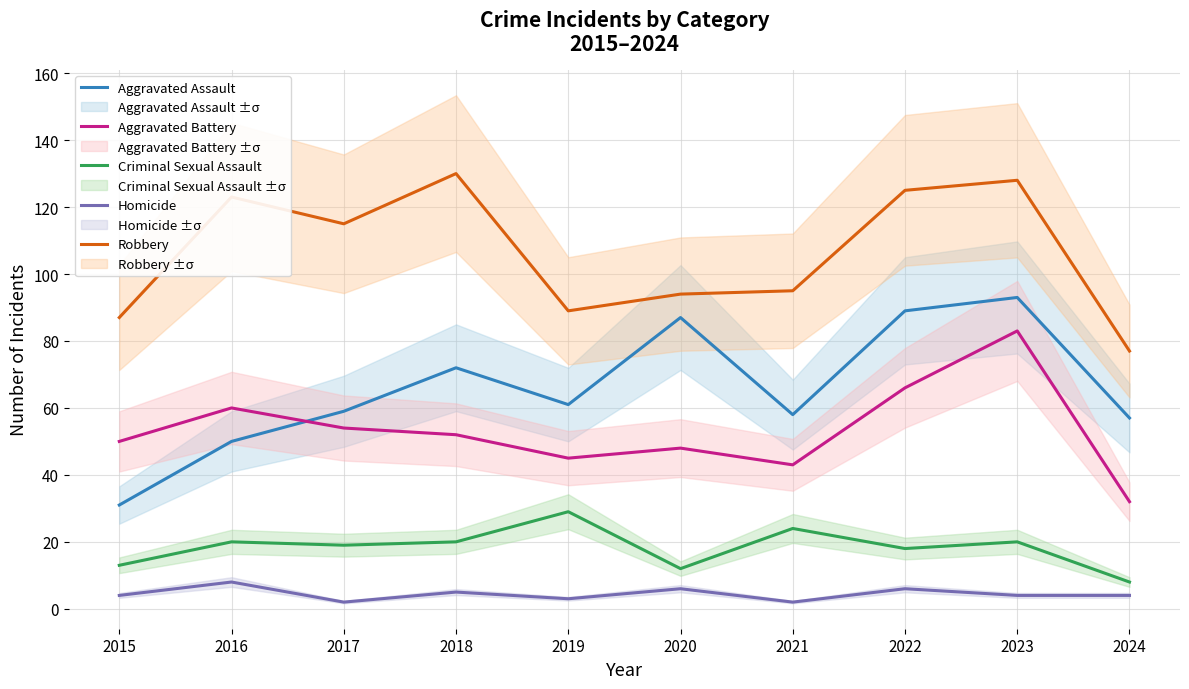

List the labels in order of Homicide value, largest first.

2016, 2020, 2022, 2018, 2015, 2023, 2024, 2019, 2017, 2021